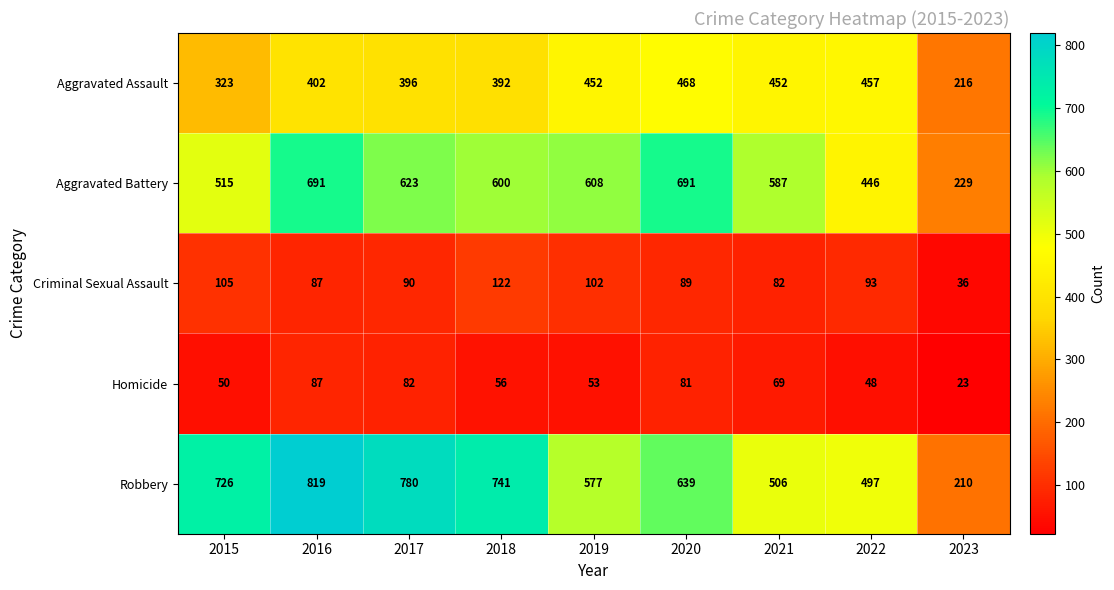

At how many categories does at least one series exceed 544?

7